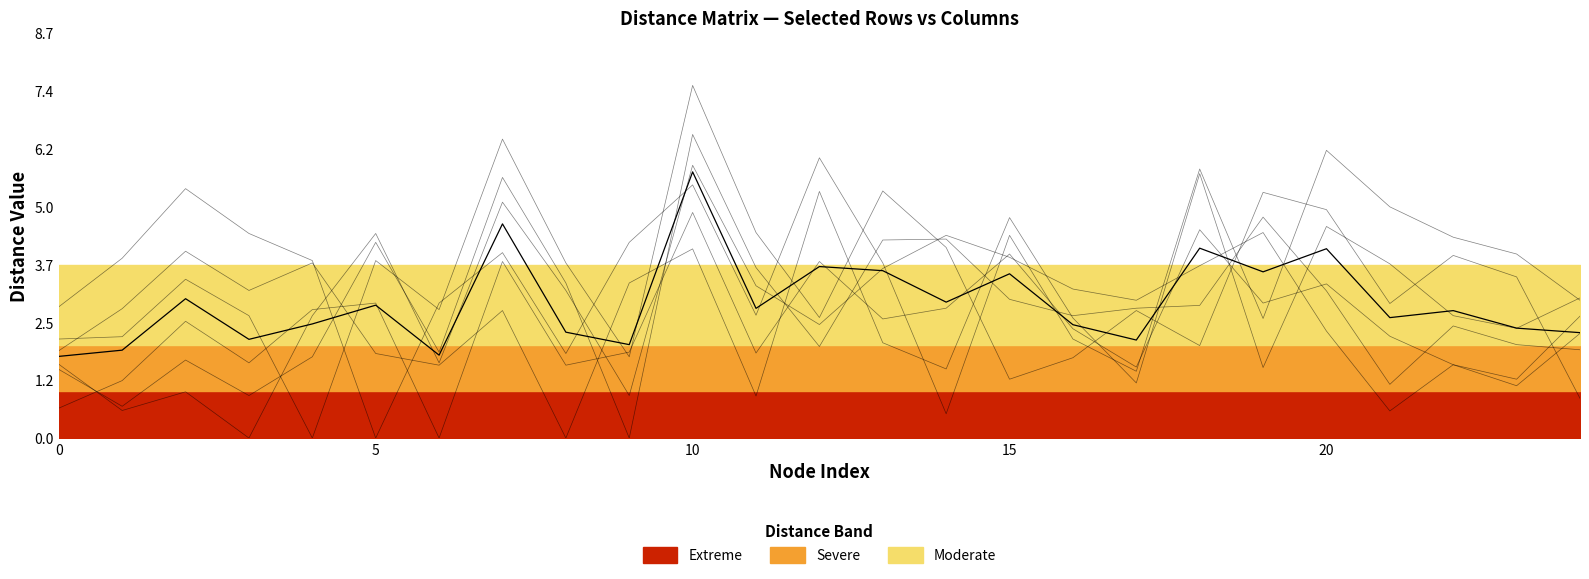

How many lines are shown in the chart?

1